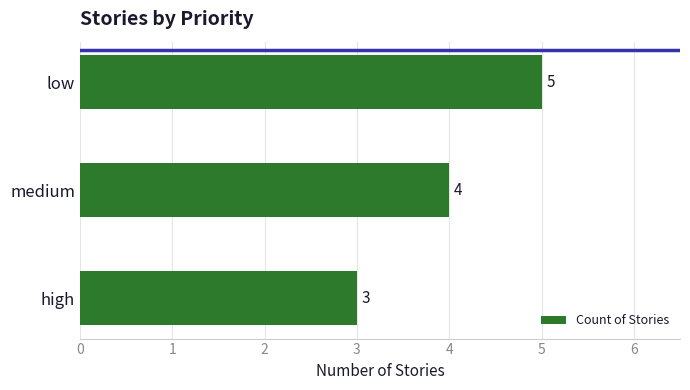

Between low and high, which is larger?

low